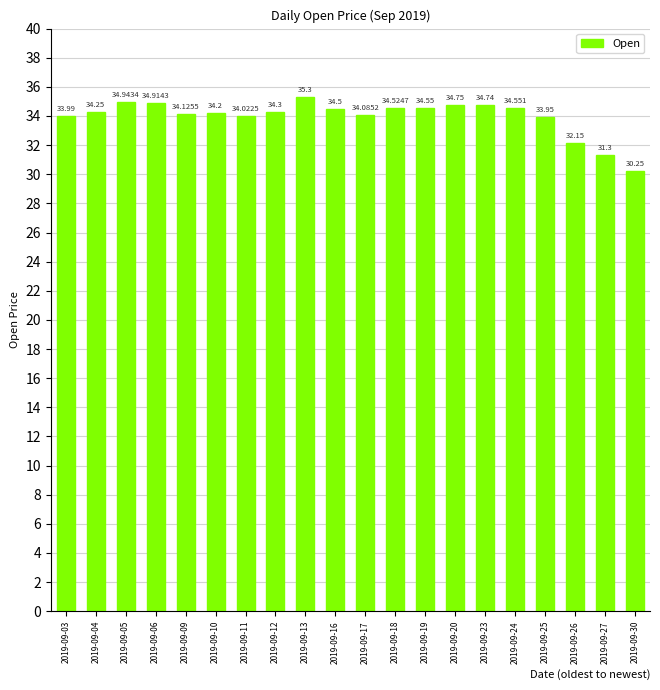

What is the change in value from 2019-09-20 to 2019-09-26?

-2.6